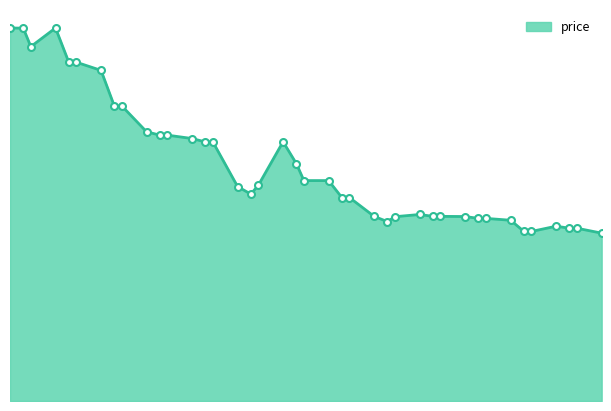

What is the difference between the second highest and second lowest values?

12.0